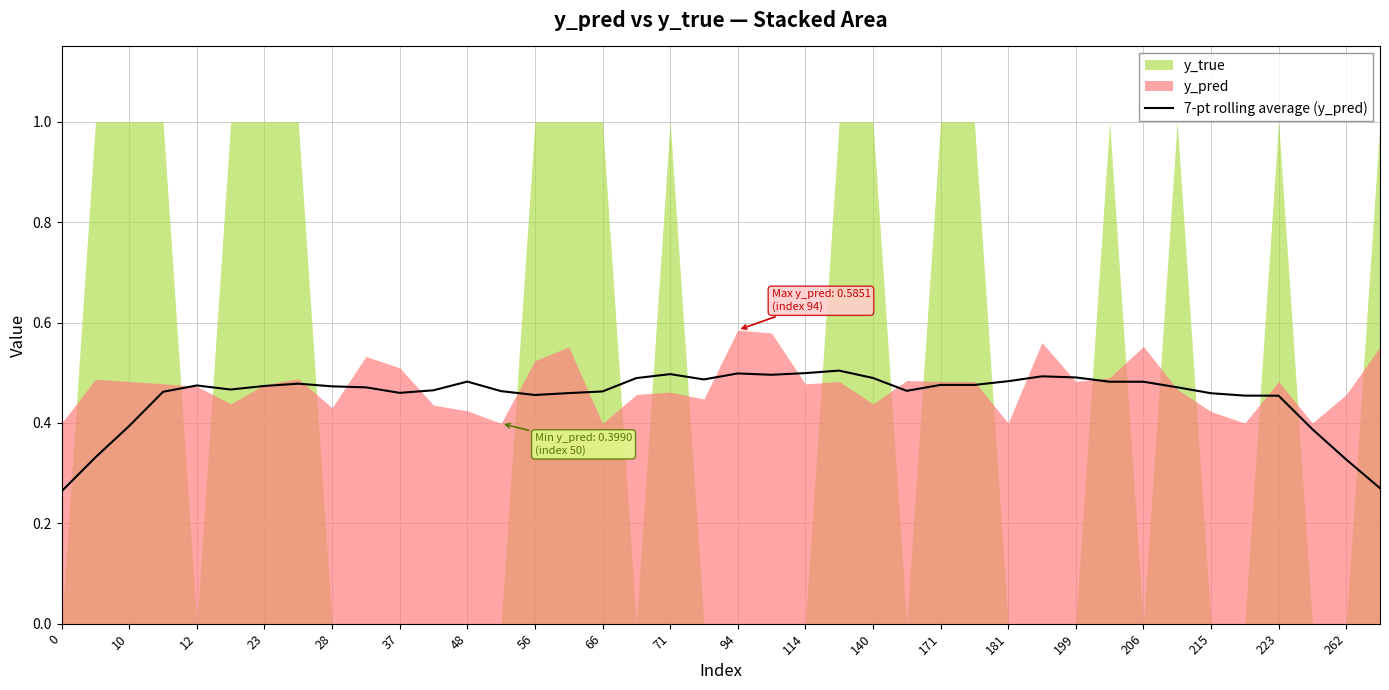

What is the difference between the maximum and minimum values?

0.2